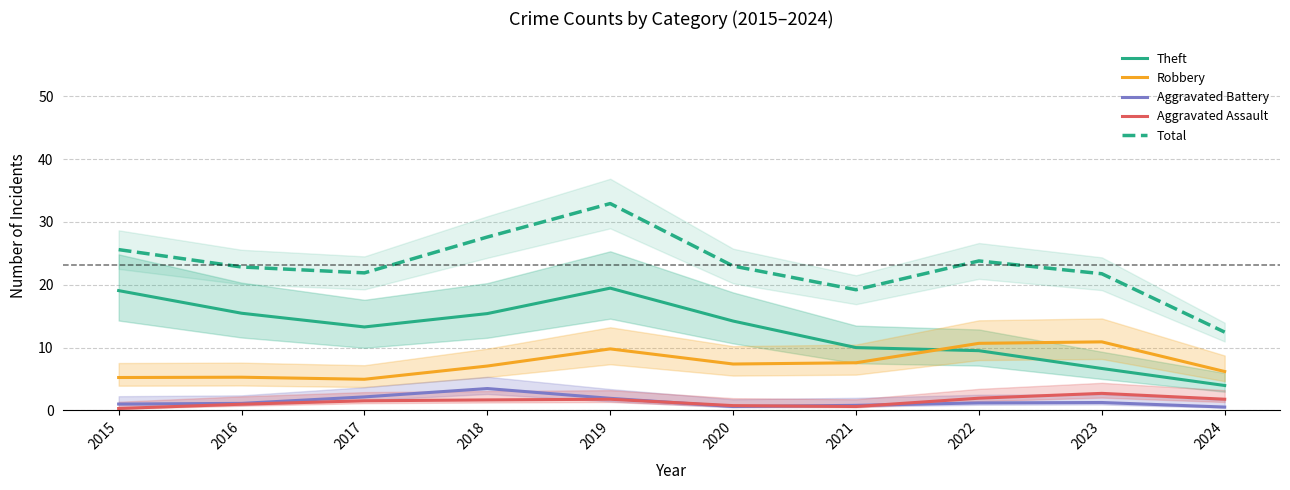

True or false: Aggravated Assault and Theft cross at least once.

False